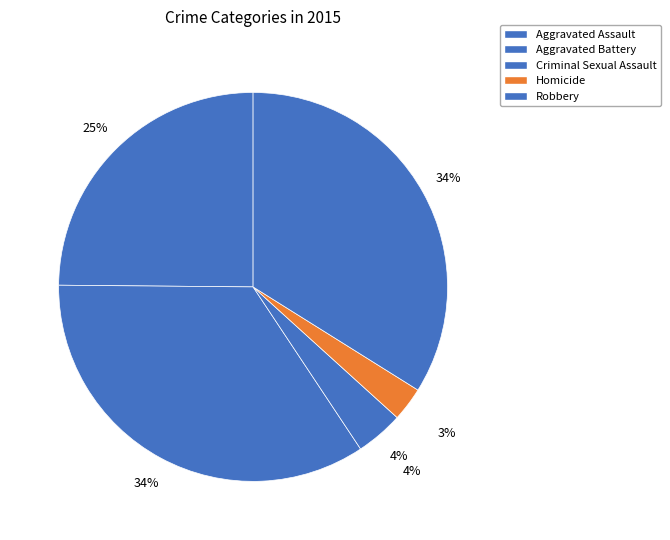

To the nearest percent, what portion does Criminal Sexual Assault represent?

4%